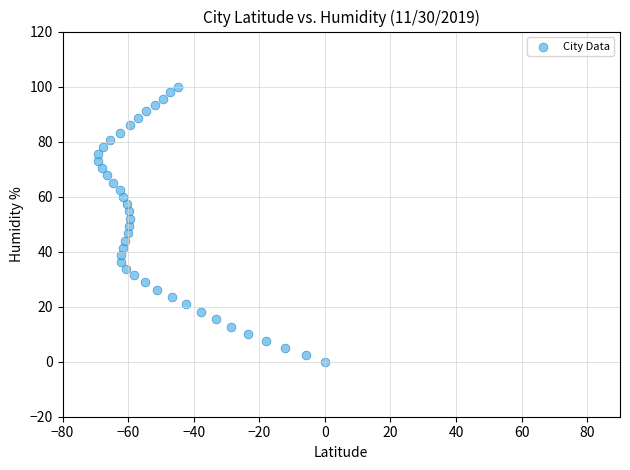

What is the range of Y values (max minus min)?

100.0